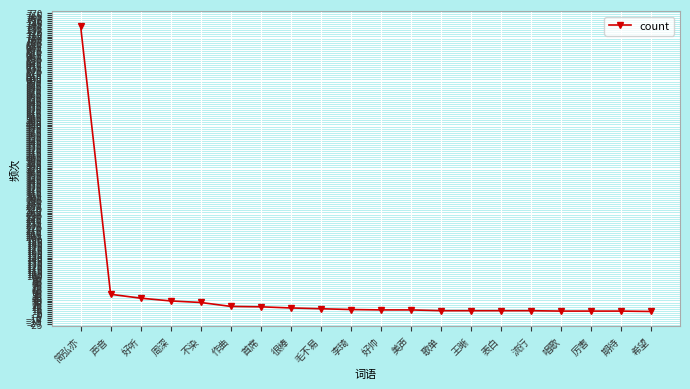

Read the value at 简弘亦.

738